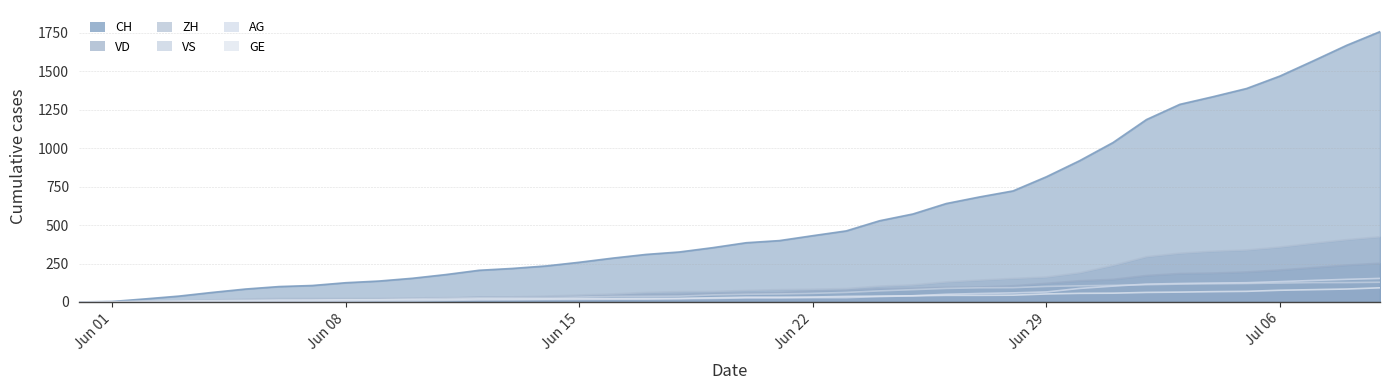

What is the highest value of the GE series?

92